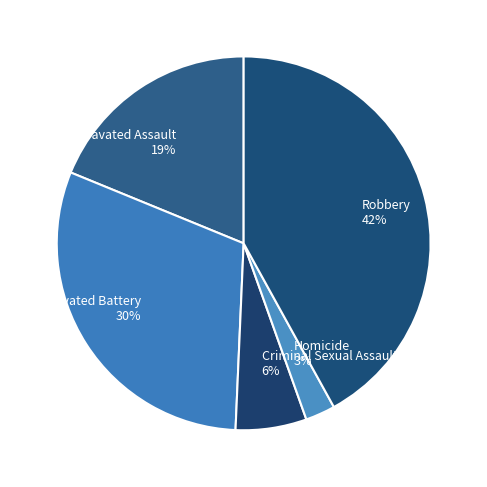

To the nearest percent, what is the average slice percentage?

20%